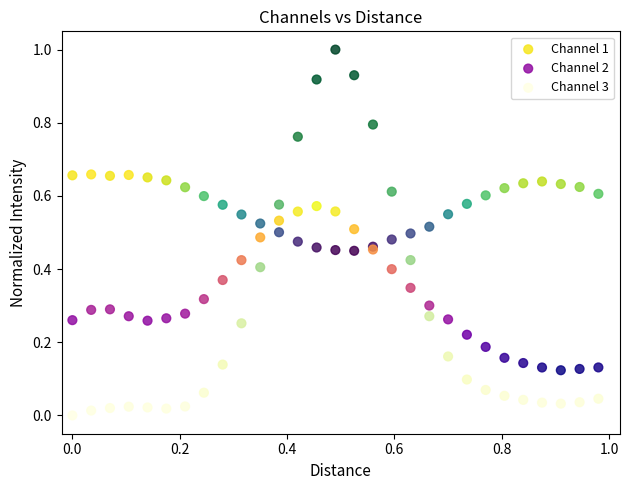

What are all the series names shown in the legend?

Channel 1, Channel 2, Channel 3